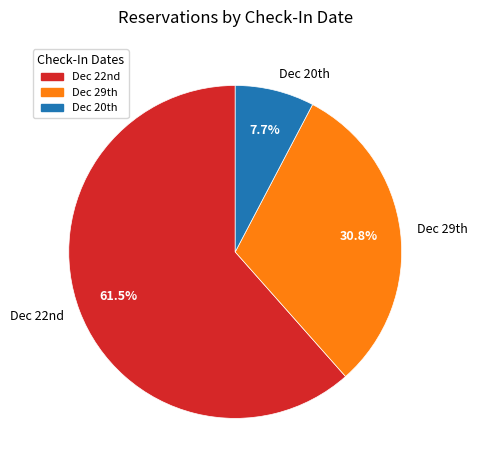

How many segments does this pie chart have?

3